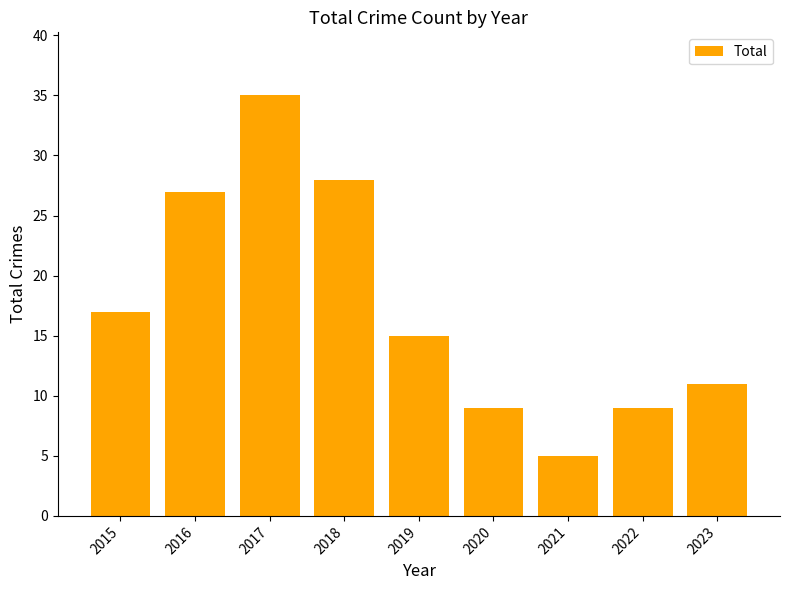

What is the value of the 4th bar from the left?

28